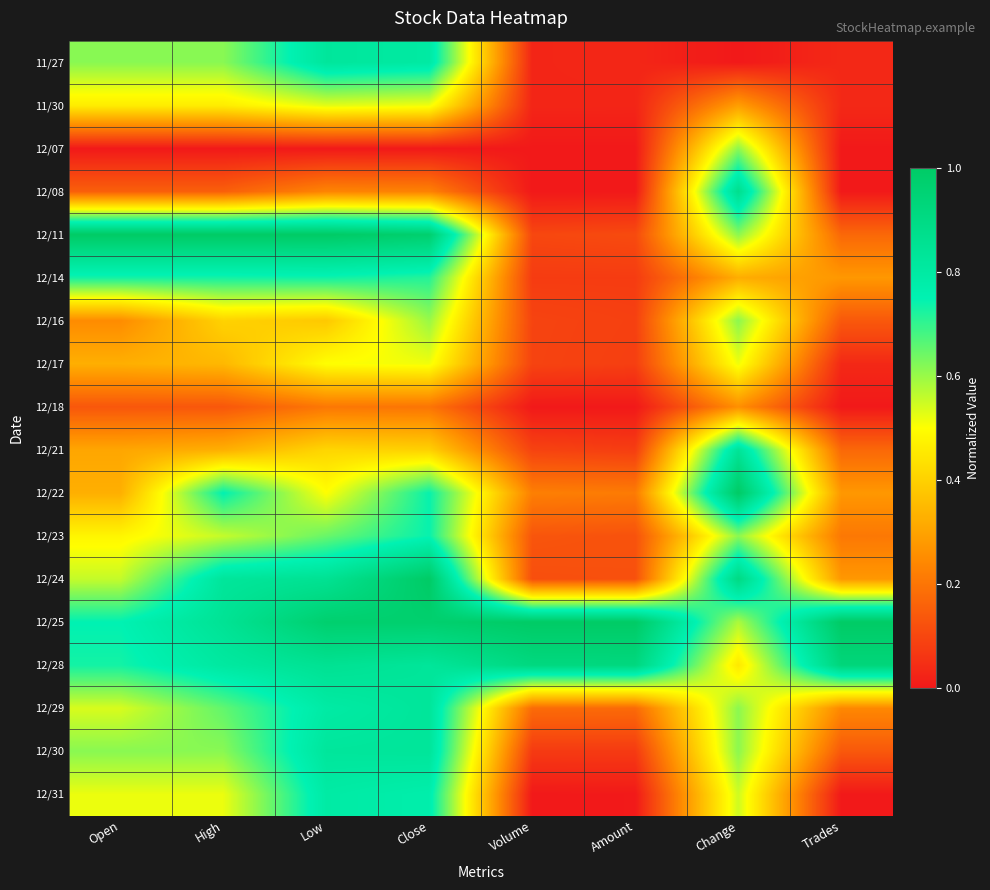

Reading right to left, what are all the values shown in this chart?

11/27: Trades=0.0	Change=0.0	Amount=0.0	Volume=0.0	Close=0.8	Low=0.8	High=0.6	Open=0.6
11/30: Trades=0.0	Change=0.3	Amount=0.0	Volume=0.0	Close=0.5	Low=0.5	High=0.5	Open=0.5
12/07: Trades=0.0	Change=0.6	Amount=0.0	Volume=0.0	Close=0.0	Low=0.0	High=0.0	Open=0.0
12/08: Trades=0.0	Change=0.9	Amount=0.0	Volume=0.0	Close=0.2	Low=0.2	High=0.2	Open=0.2
12/11: Trades=0.2	Change=0.6	Amount=0.1	Volume=0.1	Close=1.0	Low=1.0	High=1.0	Open=1.0
12/14: Trades=0.3	Change=0.3	Amount=0.1	Volume=0.1	Close=0.7	Low=0.7	High=0.7	Open=0.7
12/16: Trades=0.1	Change=0.6	Amount=0.1	Volume=0.1	Close=0.6	Low=0.4	High=0.4	Open=0.3
12/17: Trades=0.0	Change=0.5	Amount=0.1	Volume=0.1	Close=0.5	Low=0.5	High=0.3	Open=0.3
12/18: Trades=0.0	Change=0.3	Amount=0.0	Volume=0.0	Close=0.2	Low=0.2	High=0.1	Open=0.1
12/21: Trades=0.2	Change=0.8	Amount=0.1	Volume=0.1	Close=0.4	Low=0.4	High=0.3	Open=0.3
12/22: Trades=0.3	Change=1.0	Amount=0.2	Volume=0.2	Close=0.7	Low=0.5	High=0.8	Open=0.3
12/23: Trades=0.2	Change=0.6	Amount=0.1	Volume=0.1	Close=0.7	Low=0.6	High=0.6	Open=0.5
12/24: Trades=0.3	Change=0.9	Amount=0.1	Volume=0.1	Close=1.0	Low=0.9	High=0.8	Open=0.6
12/25: Trades=1.0	Change=0.6	Amount=1.0	Volume=1.0	Close=1.0	Low=1.0	High=0.8	Open=0.8
12/28: Trades=0.9	Change=0.5	Amount=0.9	Volume=0.9	Close=0.8	Low=0.9	High=0.8	Open=0.7
12/29: Trades=0.2	Change=0.6	Amount=0.2	Volume=0.2	Close=0.8	Low=0.8	High=0.7	Open=0.5
12/30: Trades=0.1	Change=0.6	Amount=0.1	Volume=0.1	Close=0.8	Low=0.8	High=0.6	Open=0.6
12/31: Trades=0.0	Change=0.5	Amount=0.0	Volume=0.0	Close=0.8	Low=0.8	High=0.5	Open=0.5